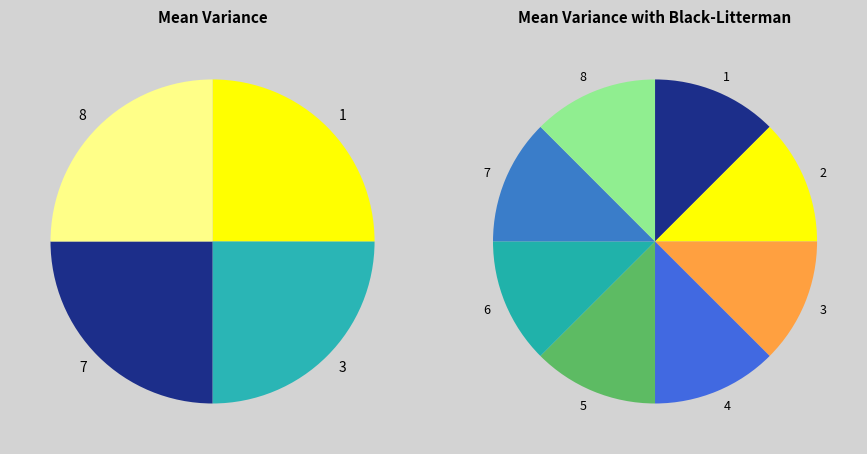

Approximately how many times larger is the value at 8 compared to 4?

1.0